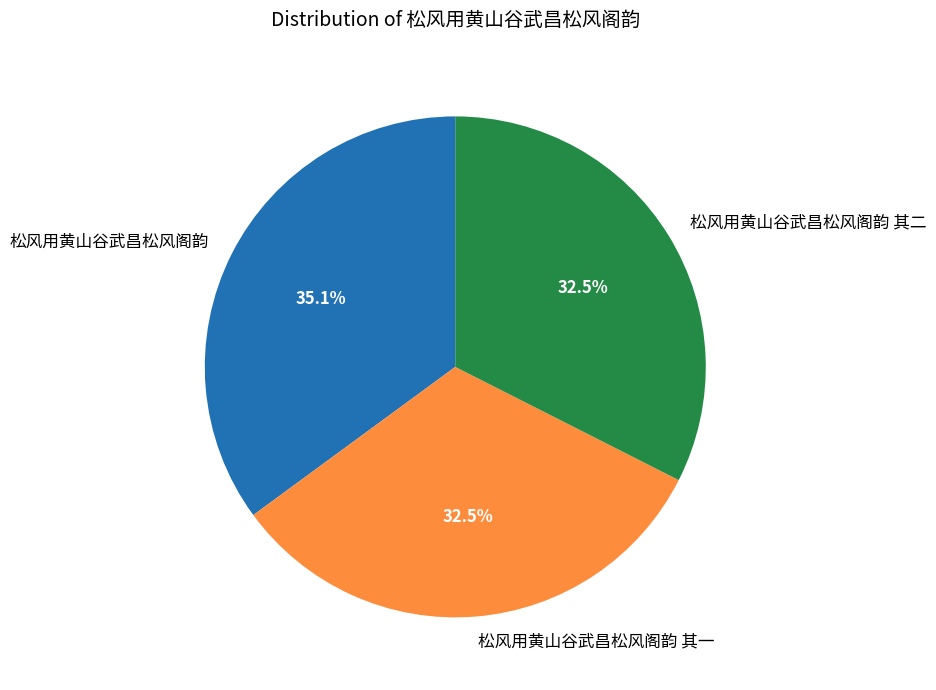

Does 松风用黄山谷武昌松风阁韵 account for over 50% of the chart?

No